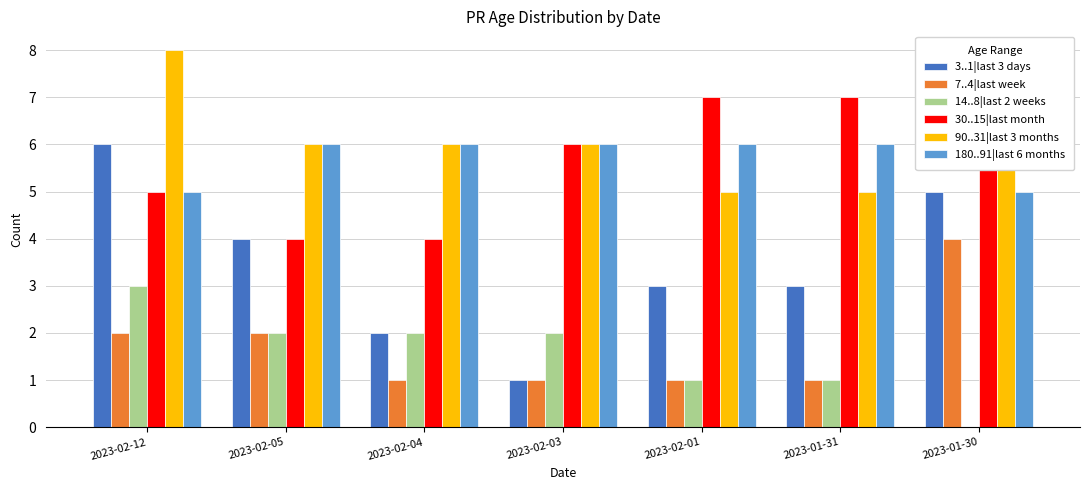

At which label does 3..1|last 3 days reach its peak?

2023-02-12